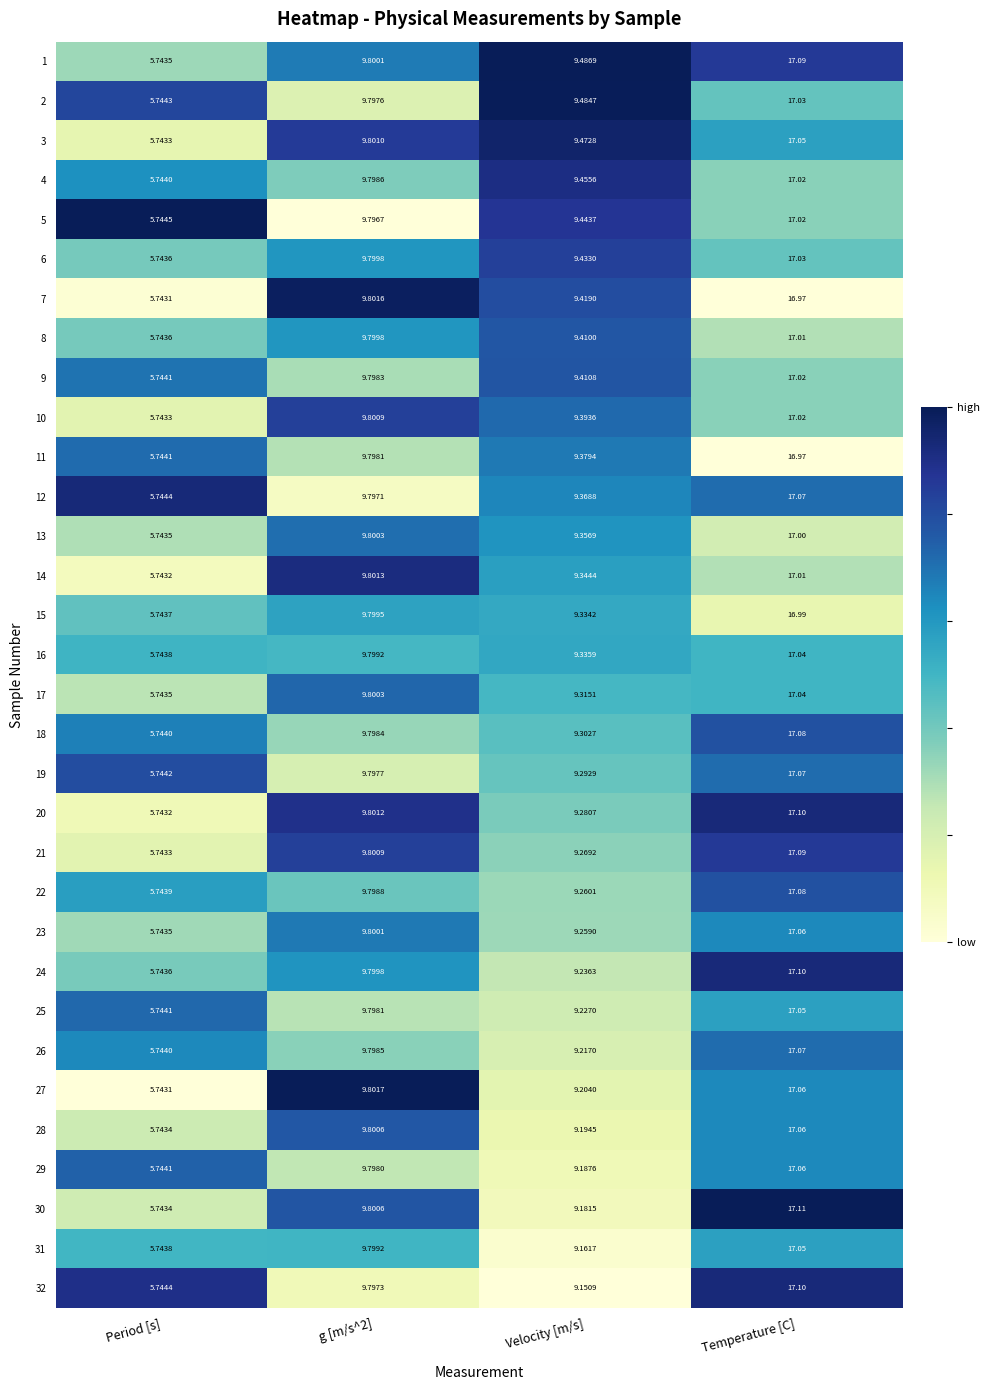

Which label corresponds to the largest value in the chart?

Temperature [C]